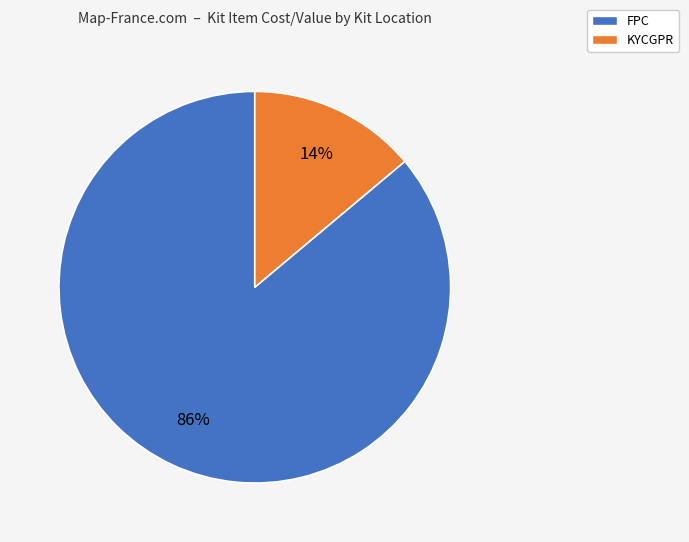

To the nearest percent, what is the average slice percentage?

50%